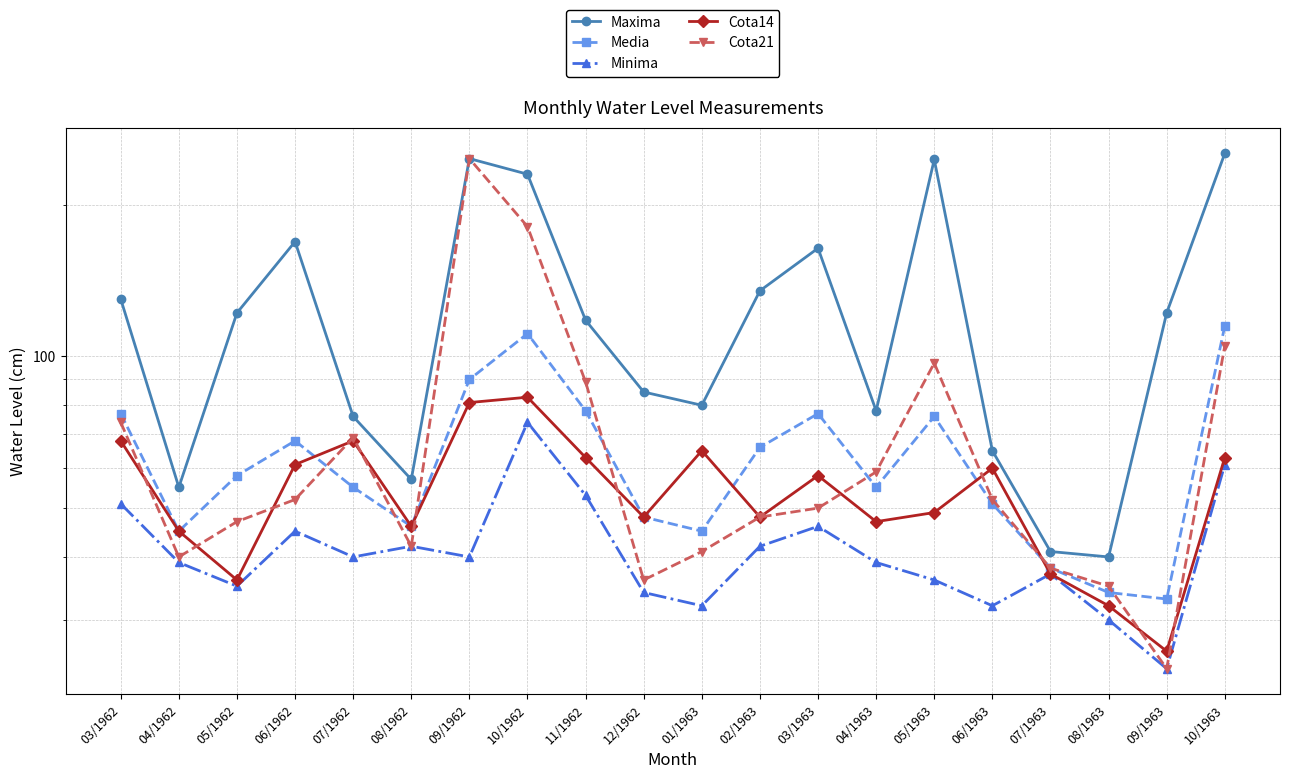

Is the value of Cota14 at 11/1962 greater than the value of Cota21 at 05/1962?

Yes